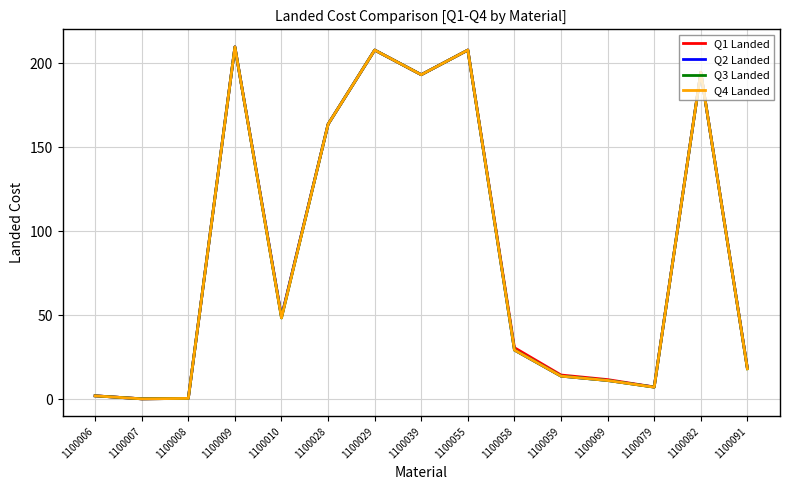

How many lines are shown in the chart?

4